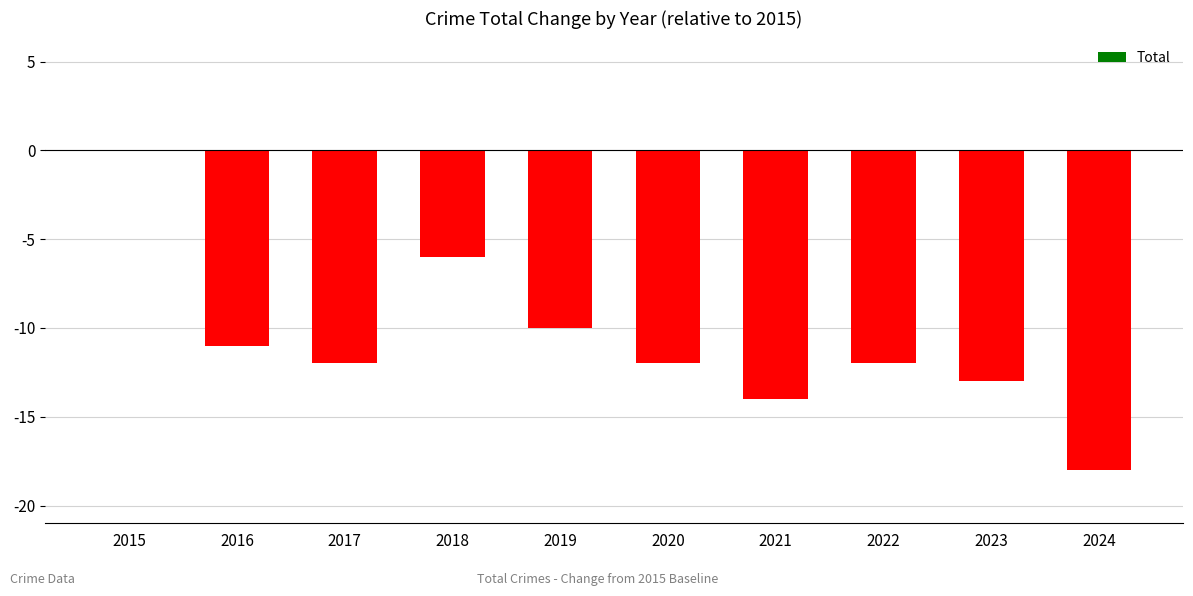

At which category does the chart reach its peak across all series?

2015